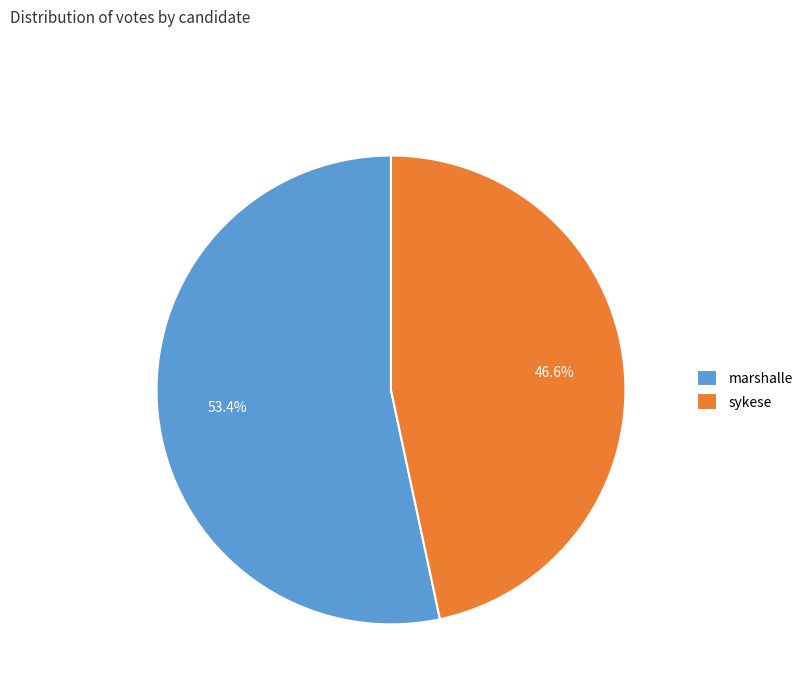

Which has a higher value, marshalle or sykese?

marshalle